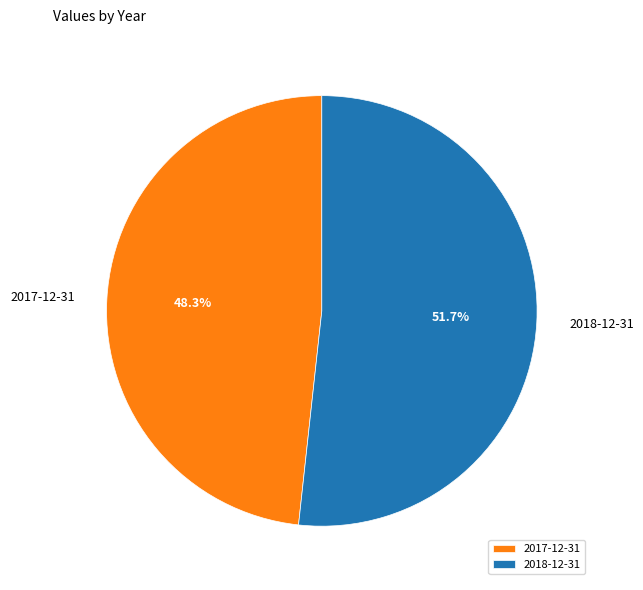

Is there any slice that represents more than half of the pie?

Yes